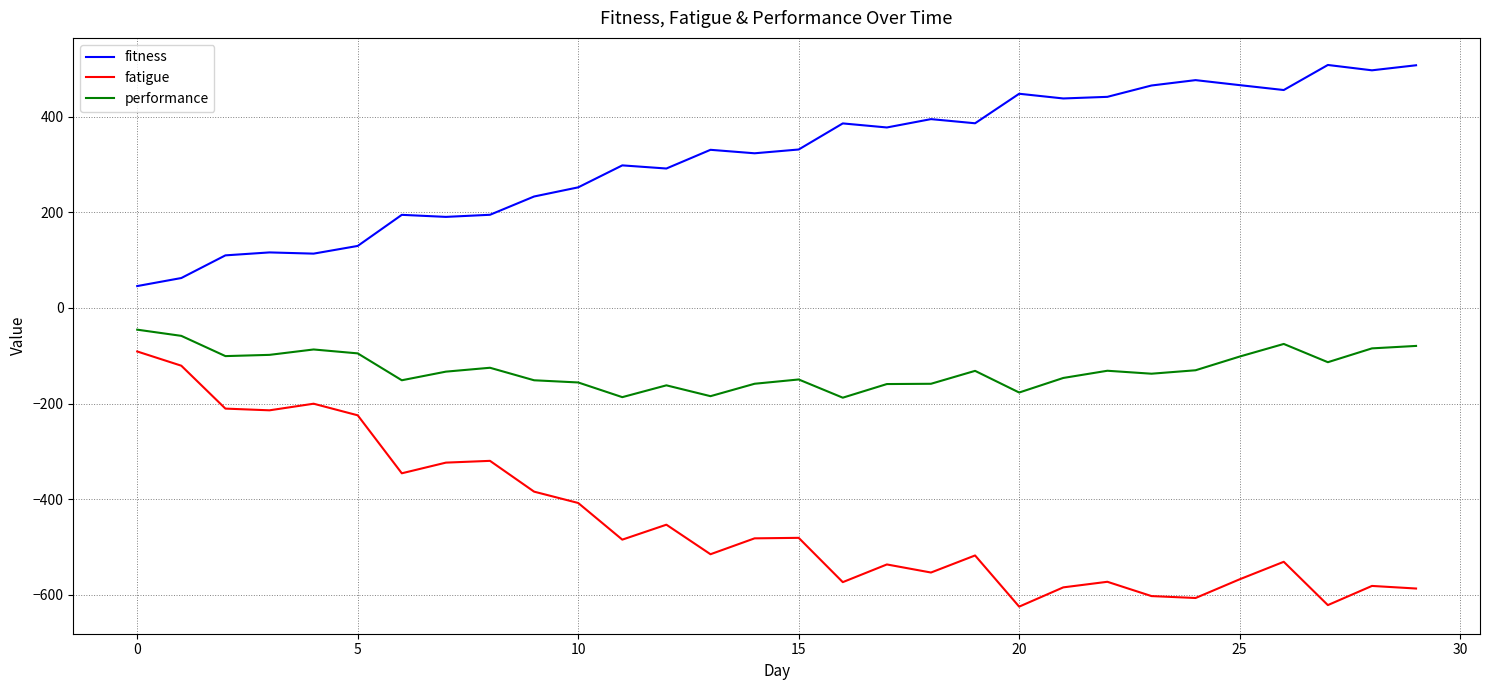

How many values in the performance series are below -131?

17